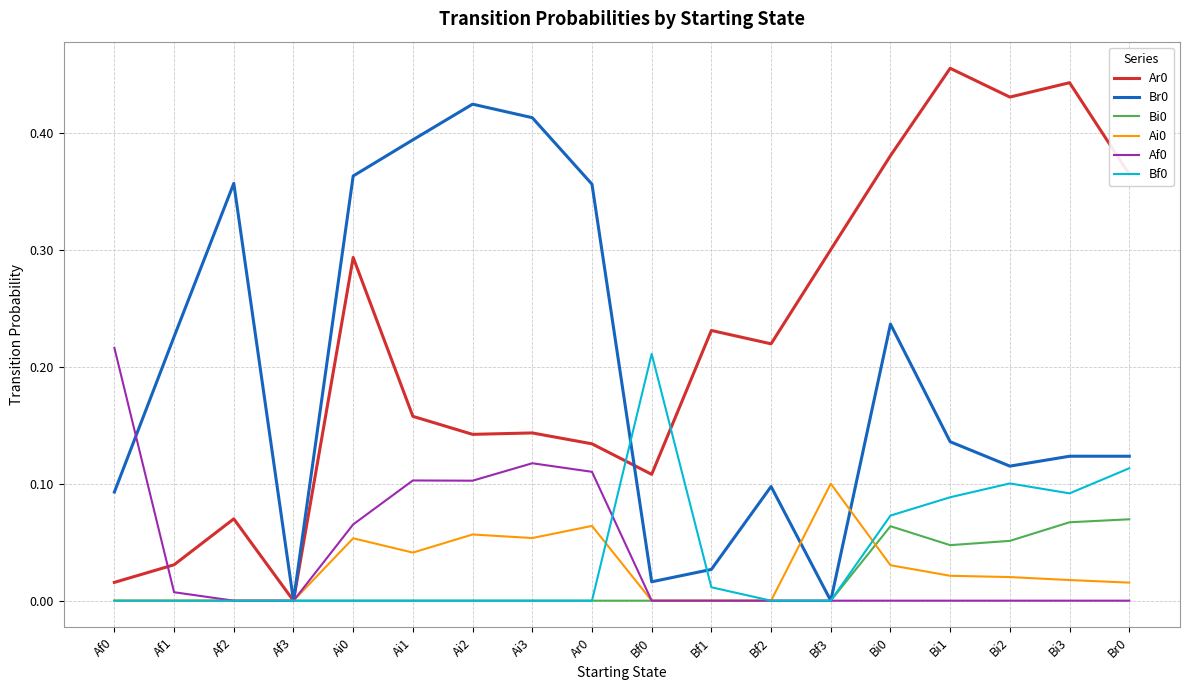

True or false: Bi0 has a value of 0.0 at Bi0.

False